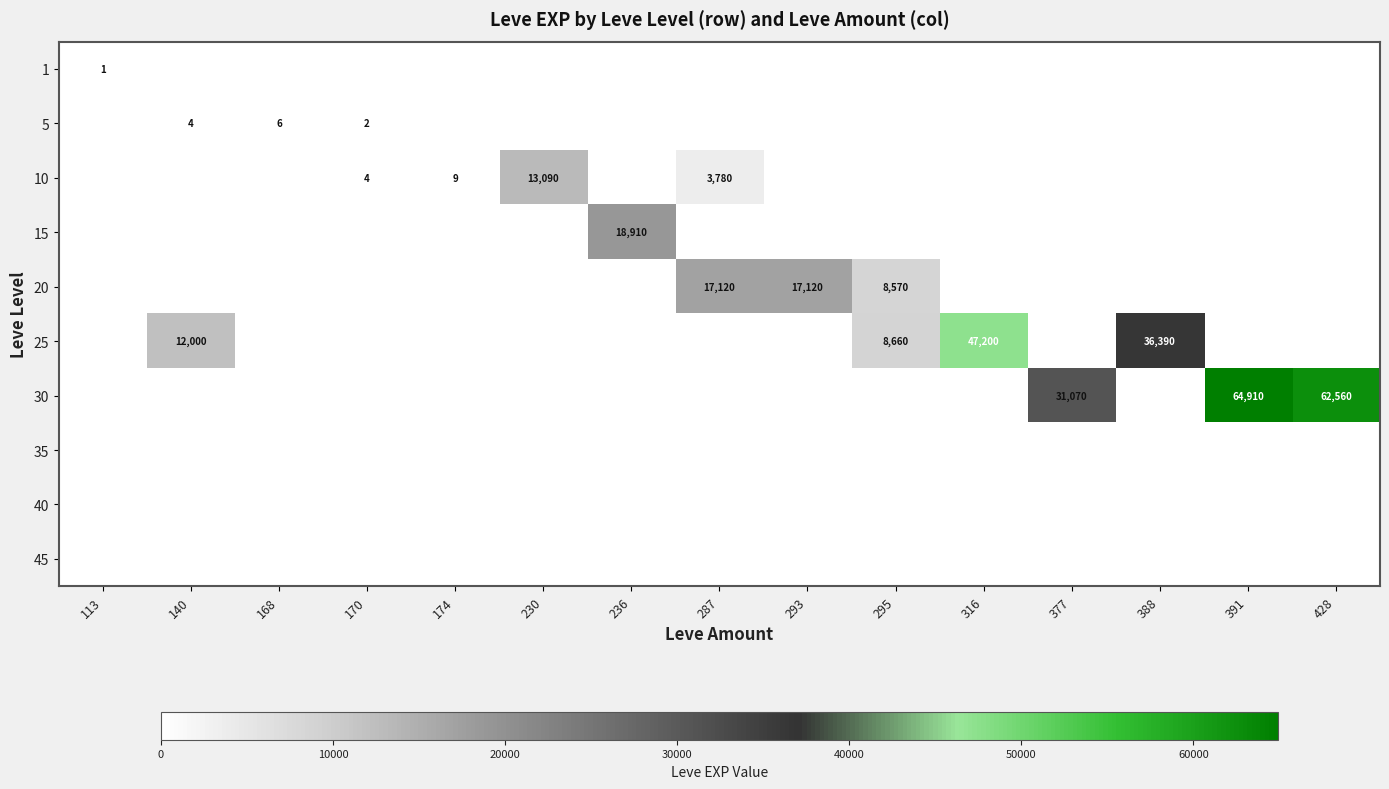

What is the average value of the 10 series?

1126